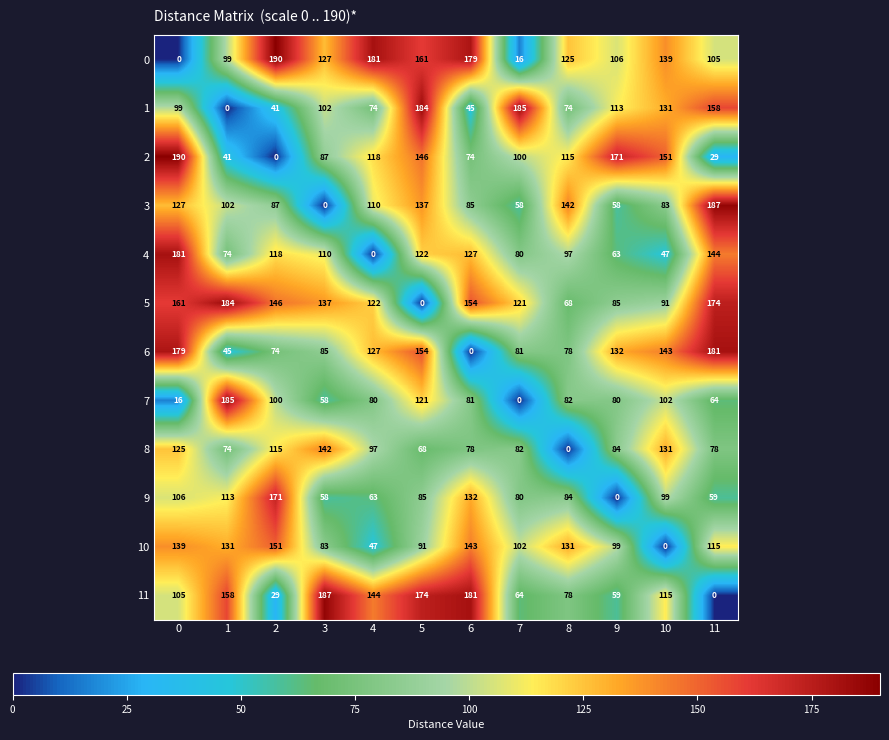

What is the highest value of the 9 series?

171